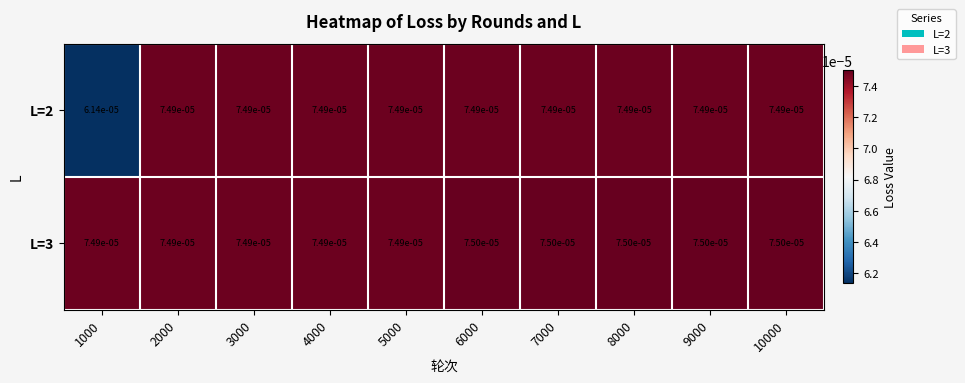

Which series has the largest total across all categories?

L=3